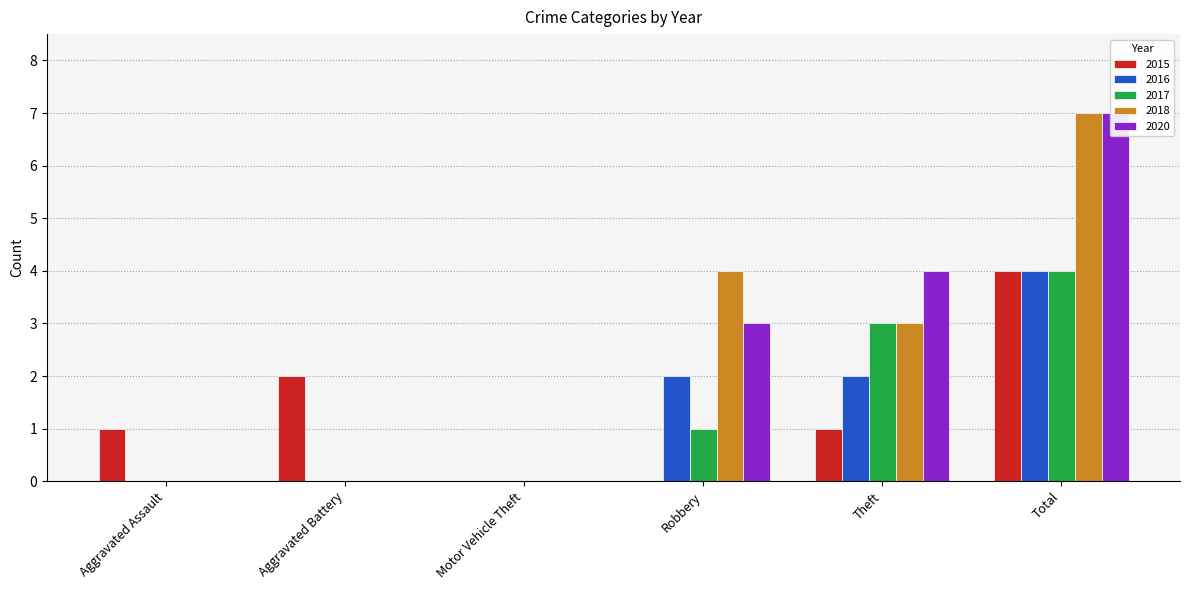

What value does the 2015 series have at Aggravated Assault?

1